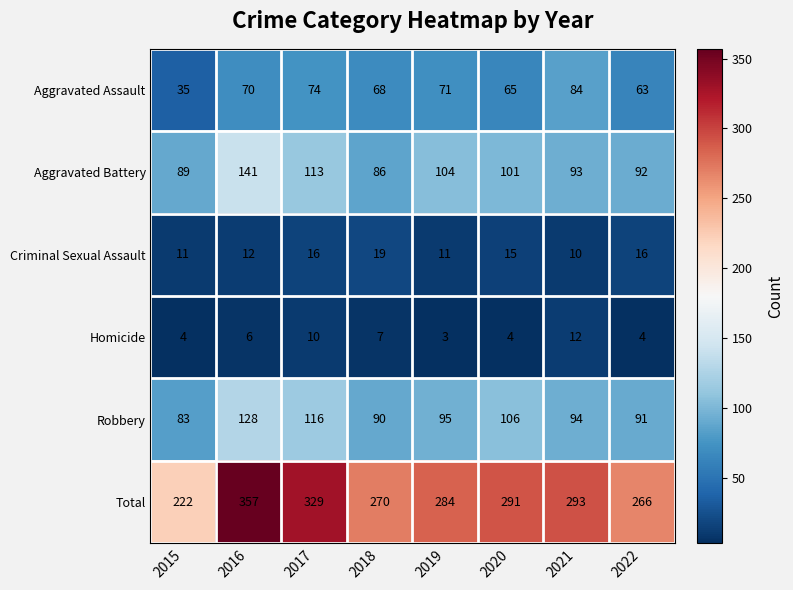

Which series has the largest total across all categories?

Total